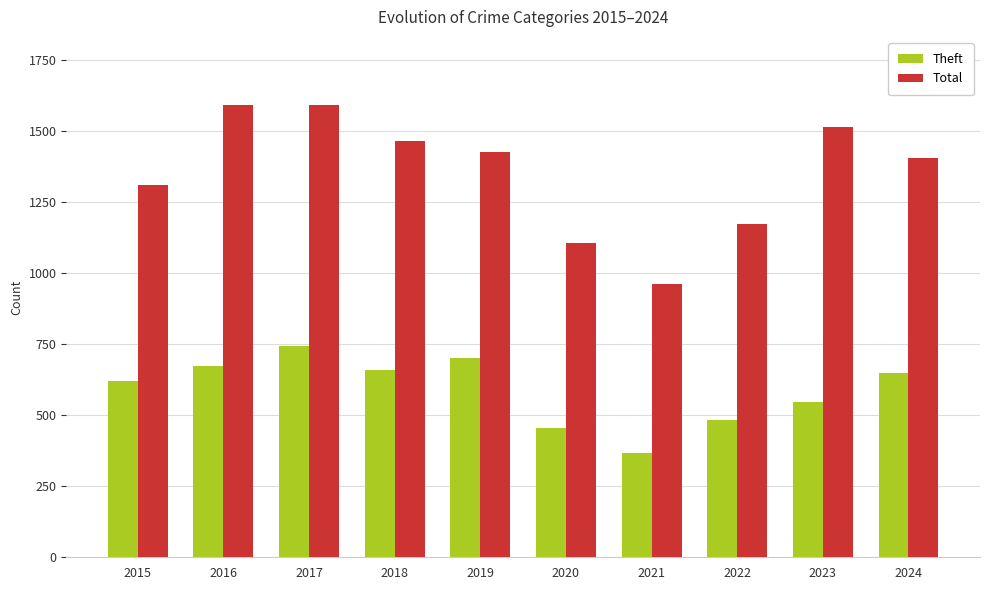

Reading left to right, extract all data points from this chart.

Theft: 2015=622	2016=672	2017=743	2018=659	2019=703	2020=456	2021=366	2022=485	2023=548	2024=647
Total: 2015=1311	2016=1593	2017=1593	2018=1466	2019=1428	2020=1108	2021=961	2022=1173	2023=1516	2024=1406